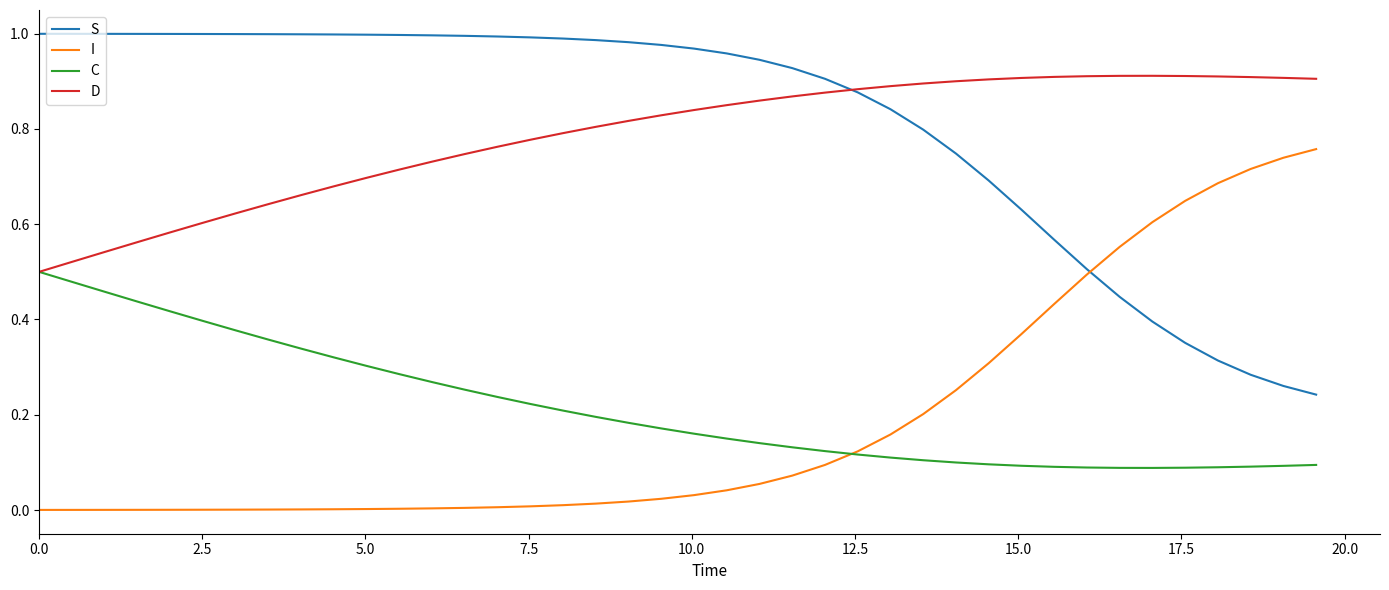

True or false: D and I cross at least once.

False